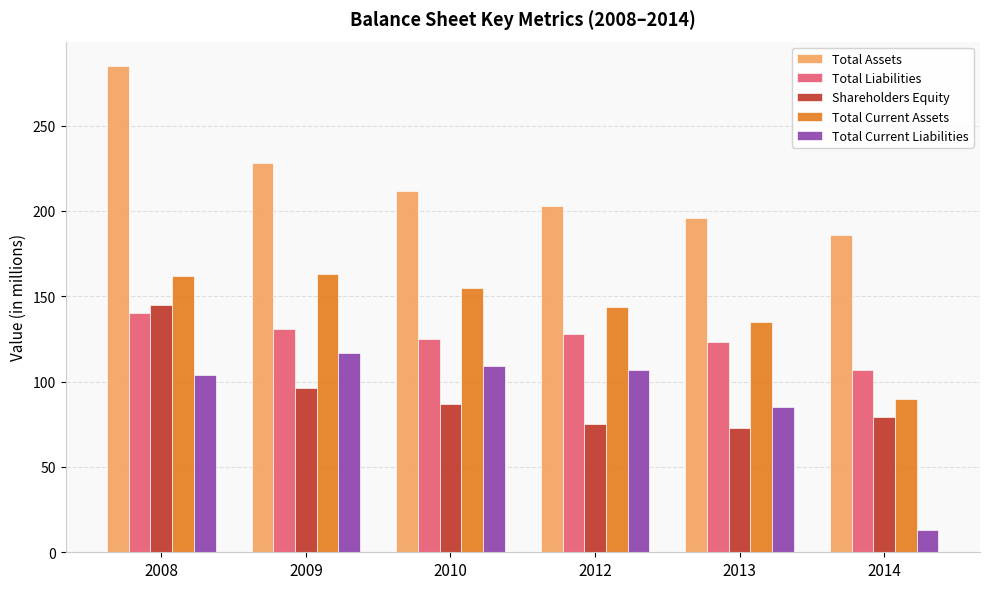

At 2010, list the series in order from smallest to largest.

Shareholders Equity, Total Current Liabilities, Total Liabilities, Total Current Assets, Total Assets